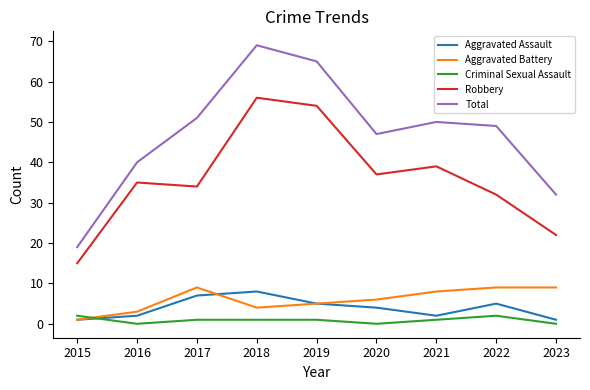

At which category does the chart reach its peak across all series?

2018